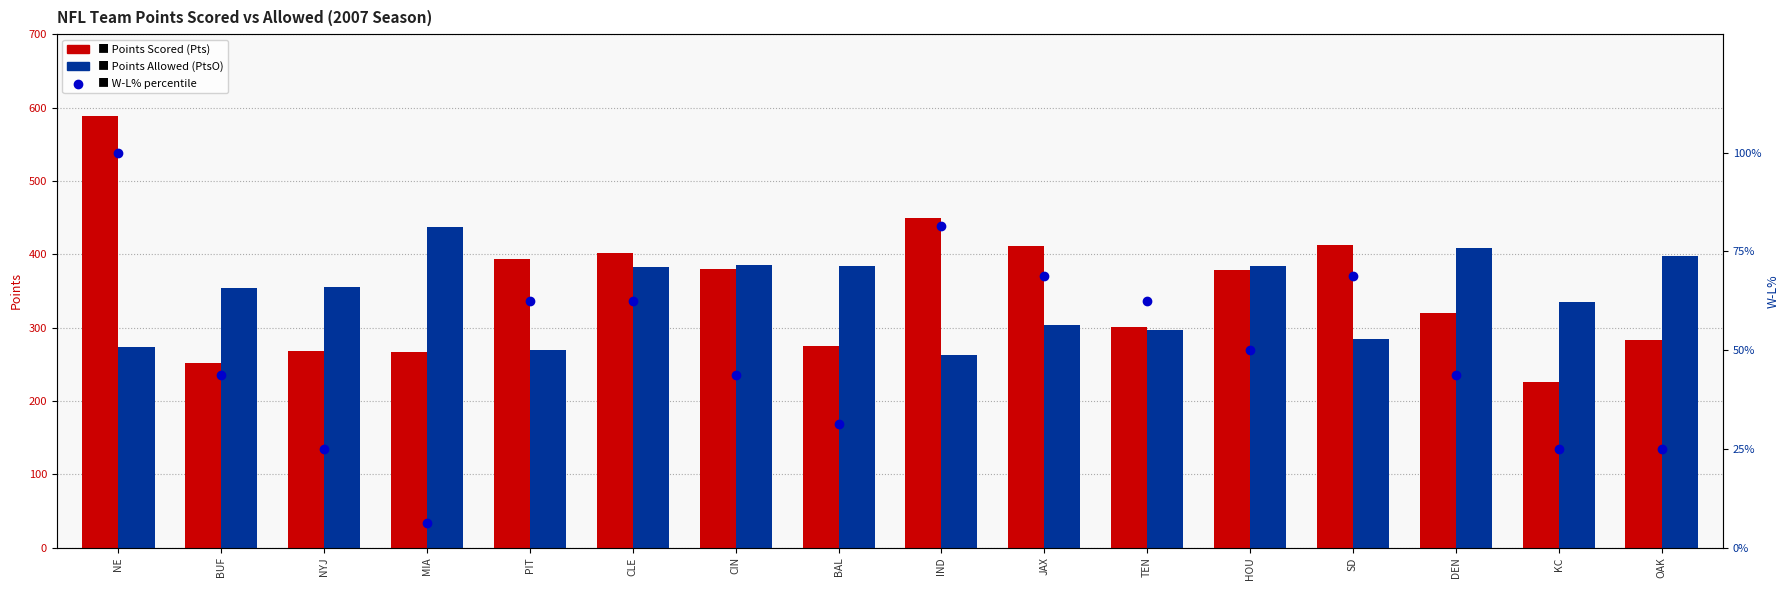

At how many categories does at least one series exceed 407?

6